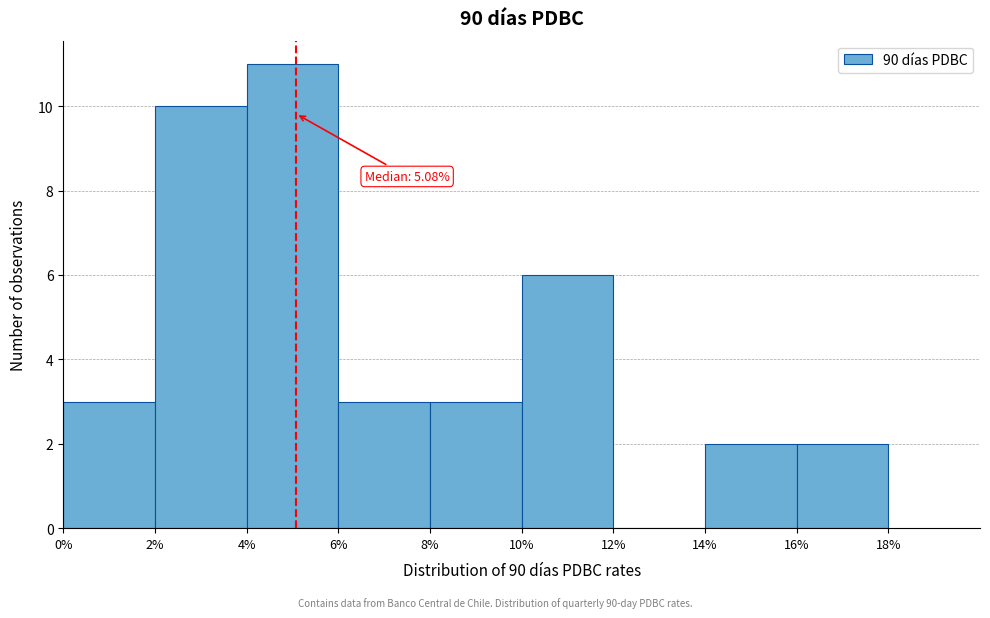

Which range on the x-axis has the tallest bar?

4% to 6%